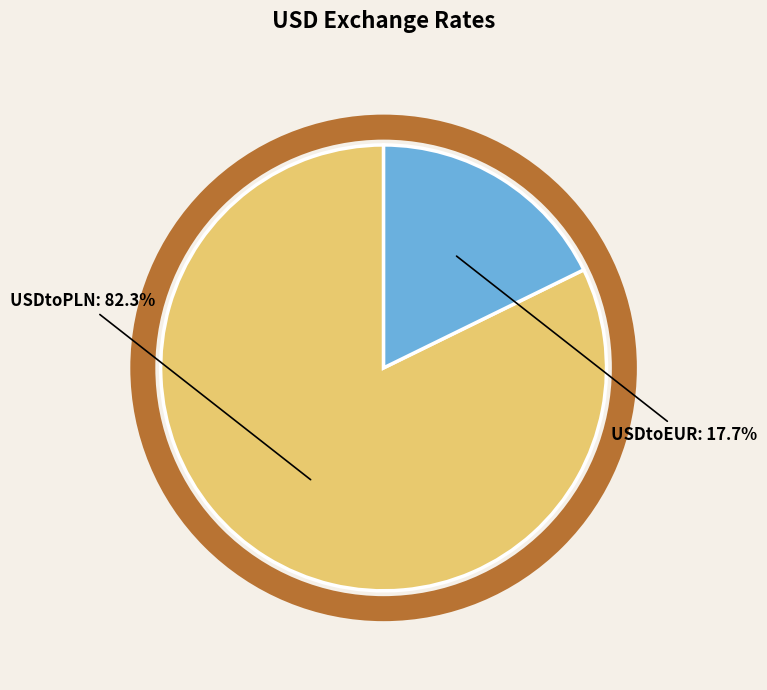

Between USDtoEUR and USDtoPLN, which is larger?

USDtoPLN